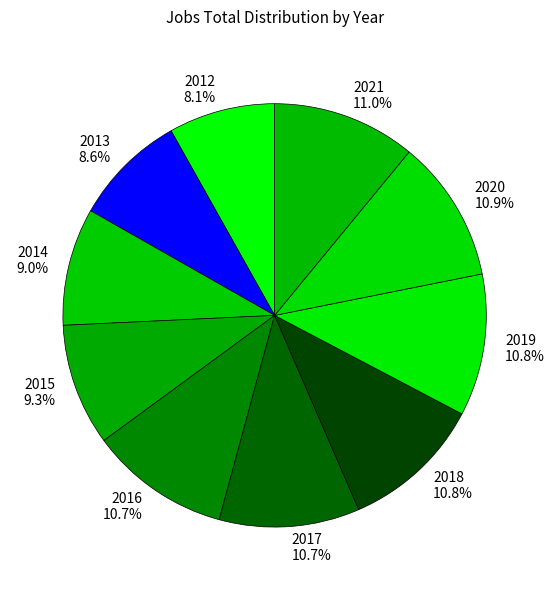

Count the number of slices in the pie.

10